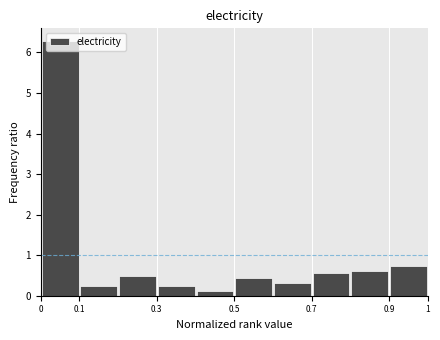

Over which range of the x-axis is the bar tallest?

0.0 to 0.1